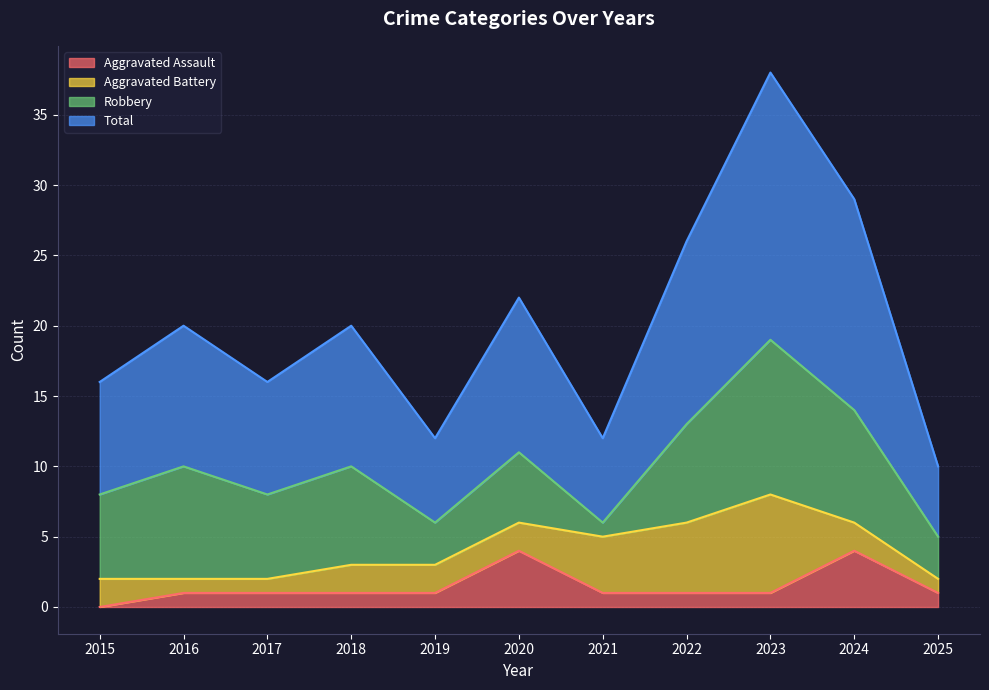

True or false: Aggravated Assault and Total intersect in this chart.

False